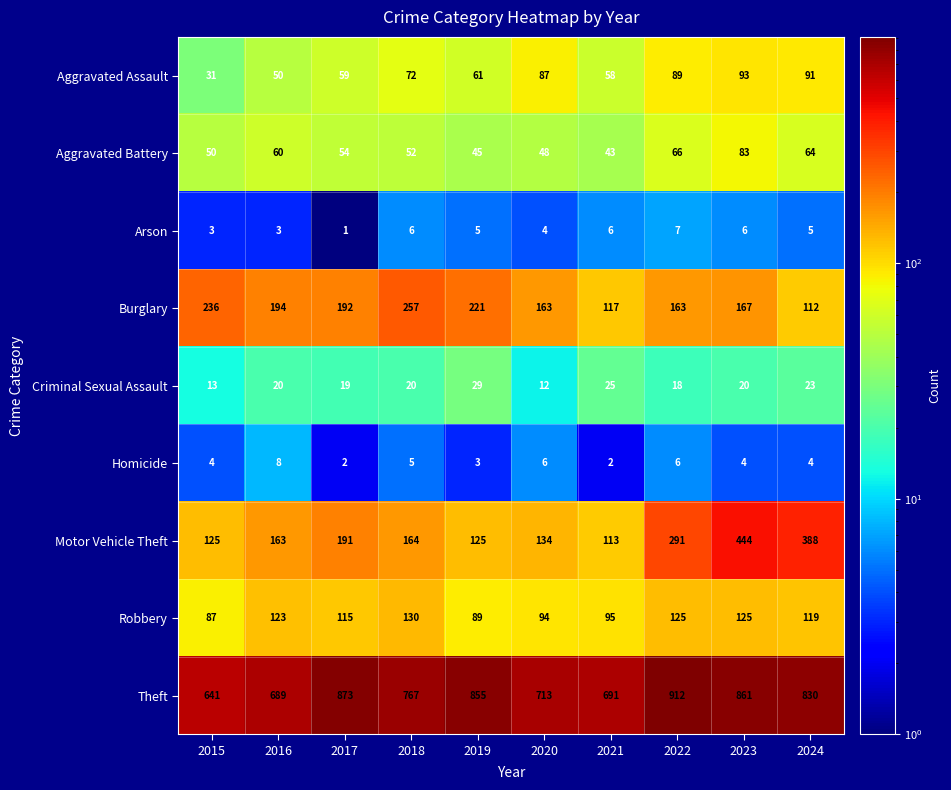

Read the Criminal Sexual Assault value at 2016.

20